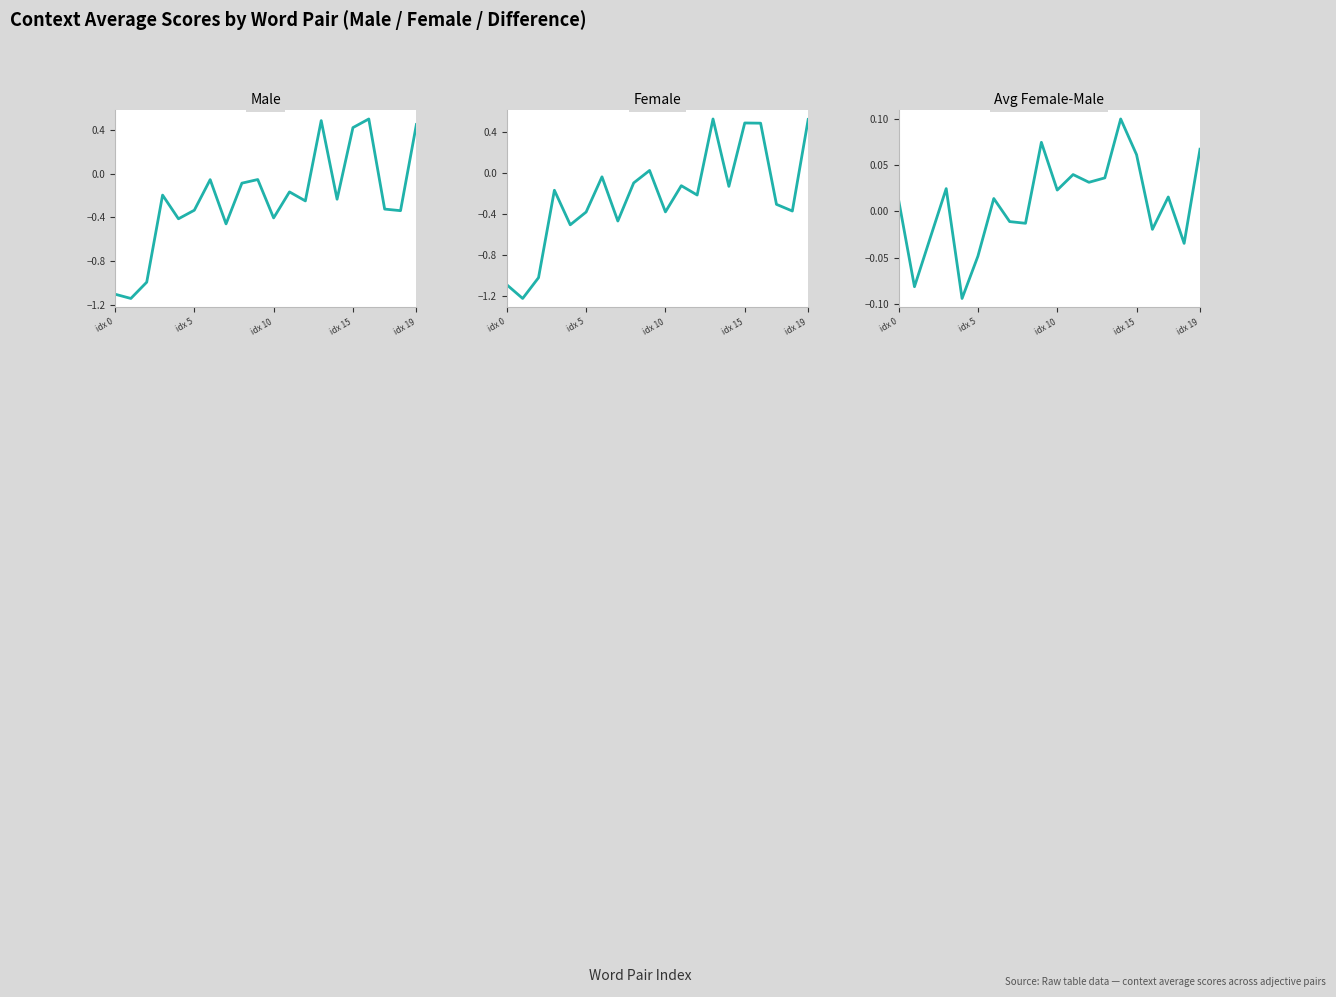

Which series ends up on top after the final intersection of average_female-male and context_average_female?

context_average_female